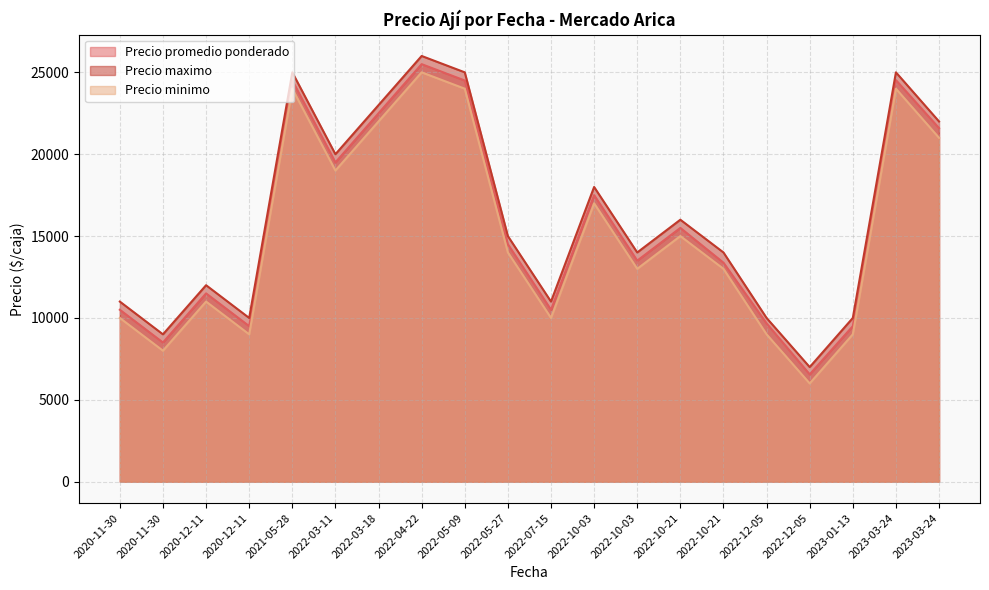

What are all the series names shown in the legend?

Precio promedio ponderado, Precio maximo, Precio minimo